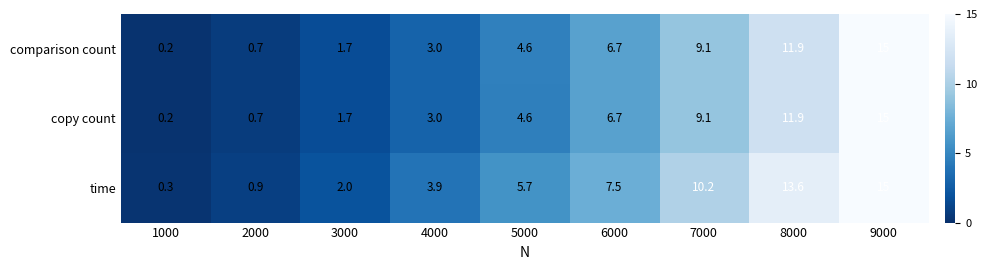

Rank the categories by time value from lowest to highest.

1000, 2000, 3000, 4000, 5000, 6000, 7000, 8000, 9000